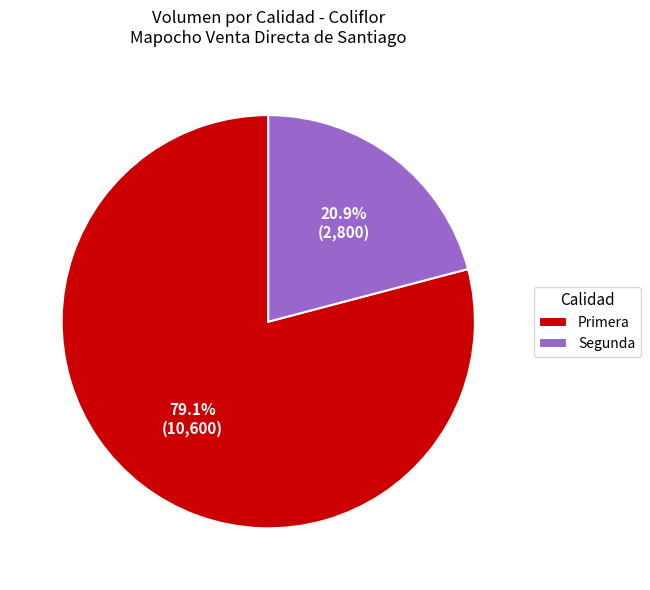

To the nearest percent, what is the combined percentage of Segunda and Primera?

100%